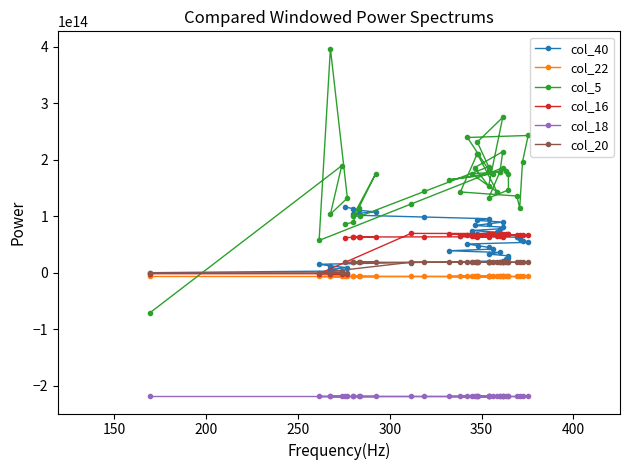

How many lines are shown in the chart?

6